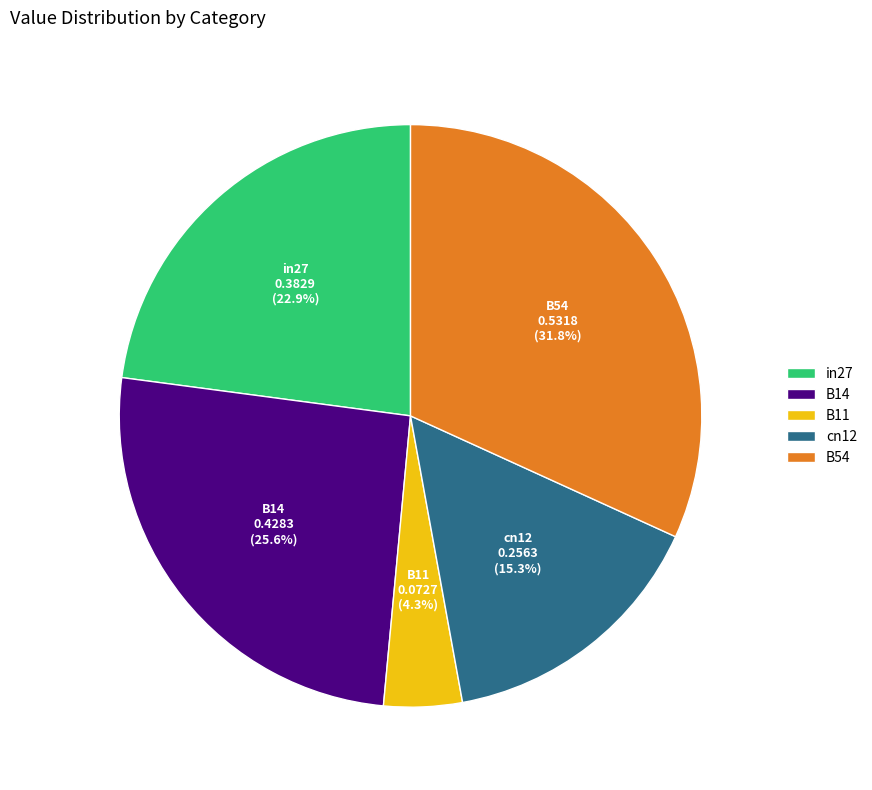

What percentage is the B11 slice, to the nearest percent?

4%